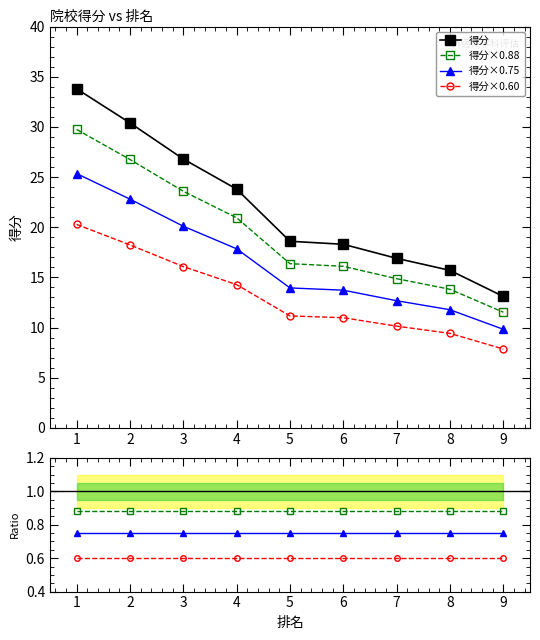

Count the number of data series in this chart.

4